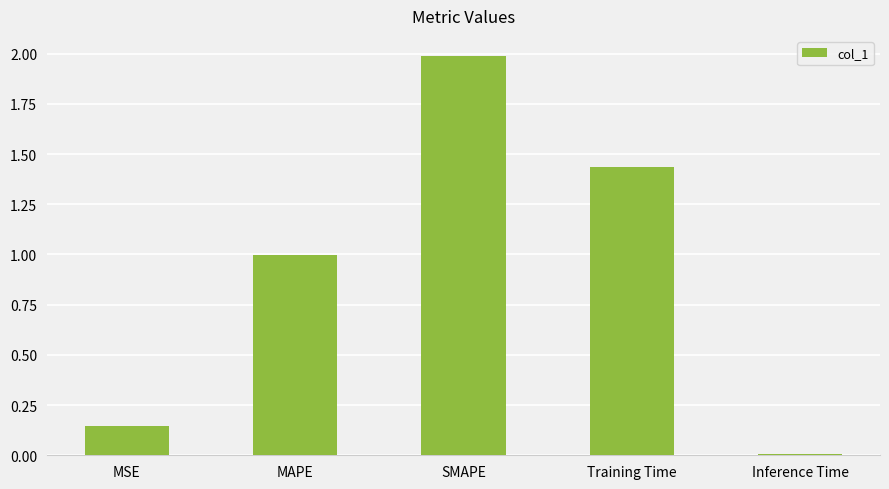

True or false: the data shows 1.0 at MAPE.

True